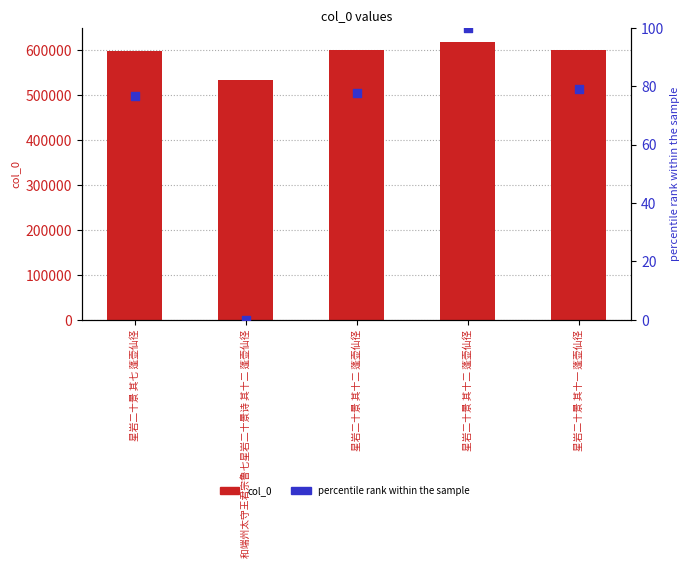

Which series has the widest spread of Y values?

col_0